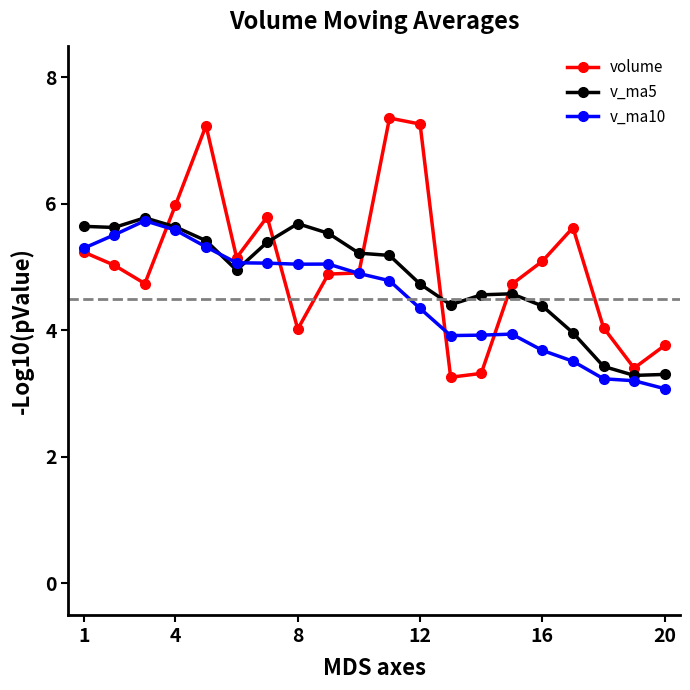

What is the value of the volume point at the 1st from the left?

5.2